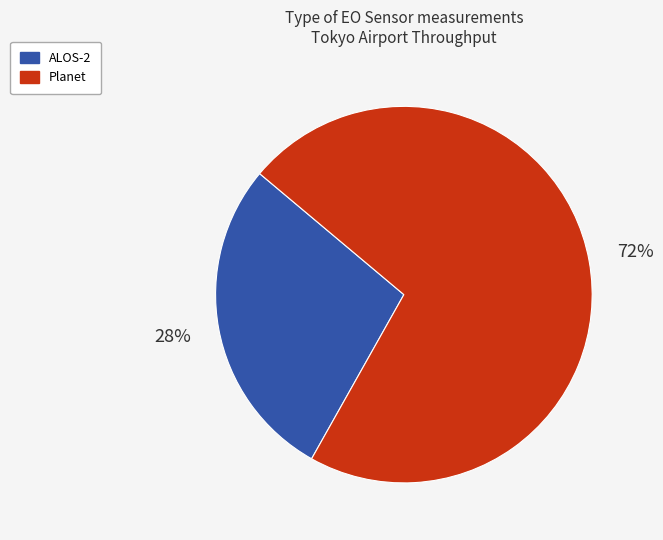

To the nearest percent, what is the difference between the largest and smallest slice percentages?

44%